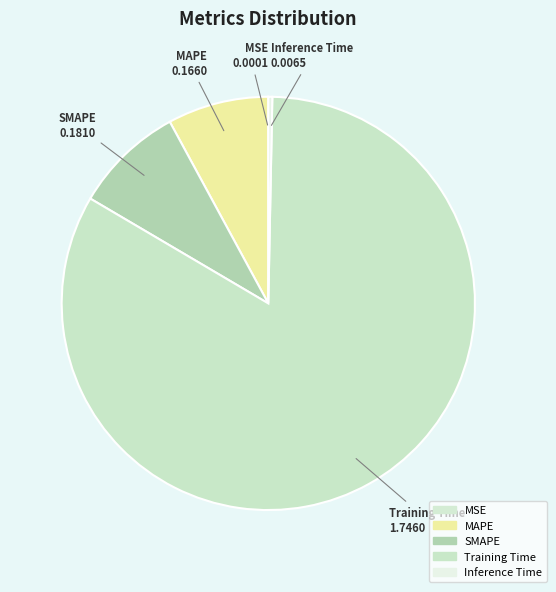

The MAPE slice represents 8% of the pie. True or false?

True